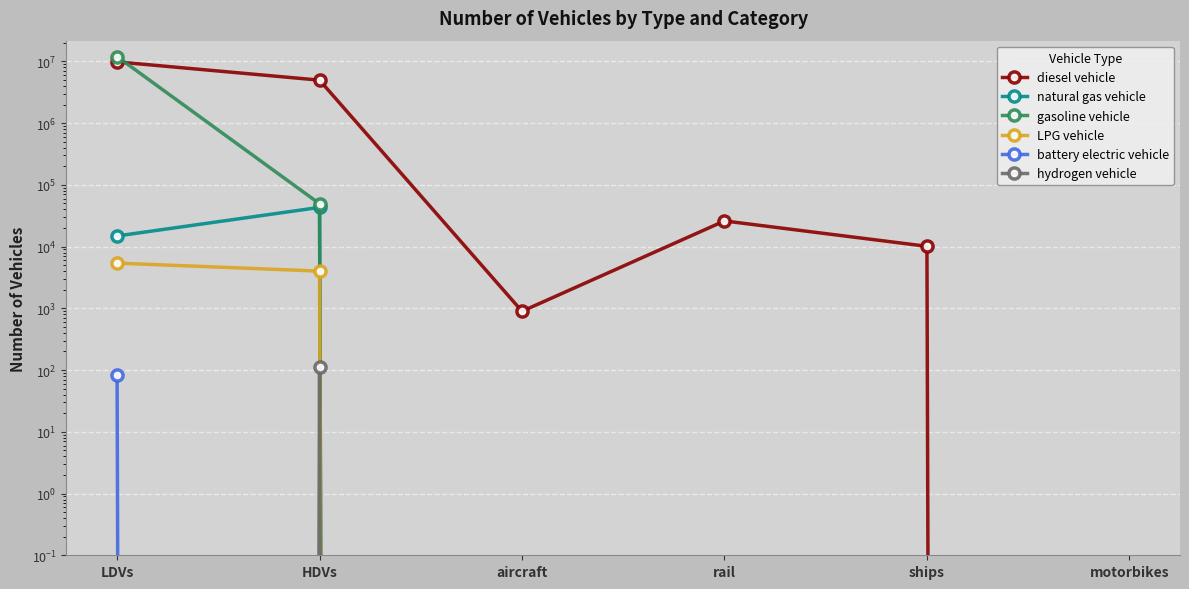

How many data points in natural gas vehicle are above 0?

2